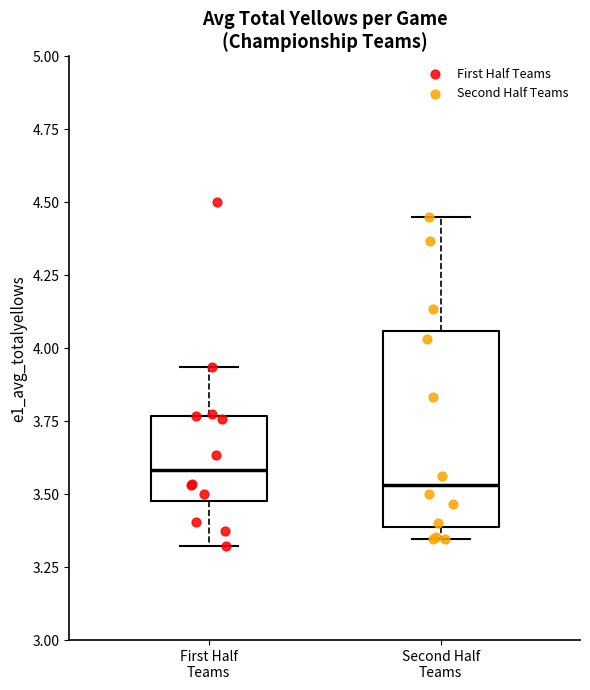

Where does the lower whisker of the box for First Half Teams end on the y-axis? The values are not printed on the chart, so give them approximately, as read against the axis.

3.30